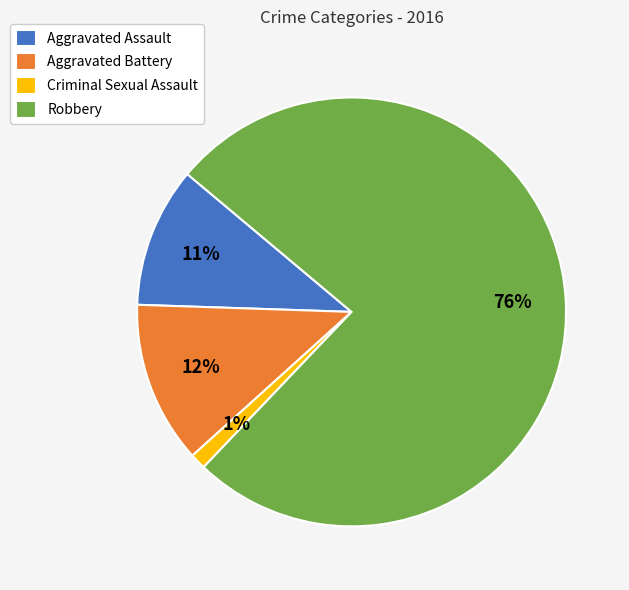

What is the largest slice in the pie chart?

Robbery